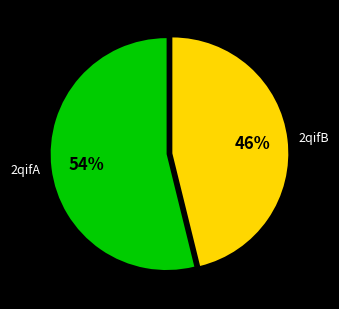

To the nearest percent, what portion does 2qifA represent?

54%